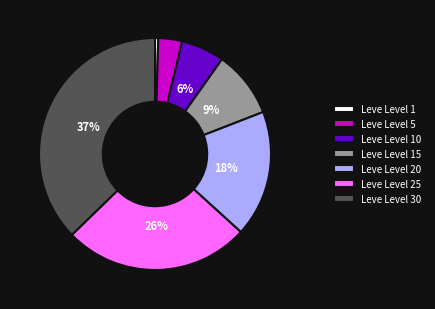

To the nearest percent, what is the average slice percentage?

14%